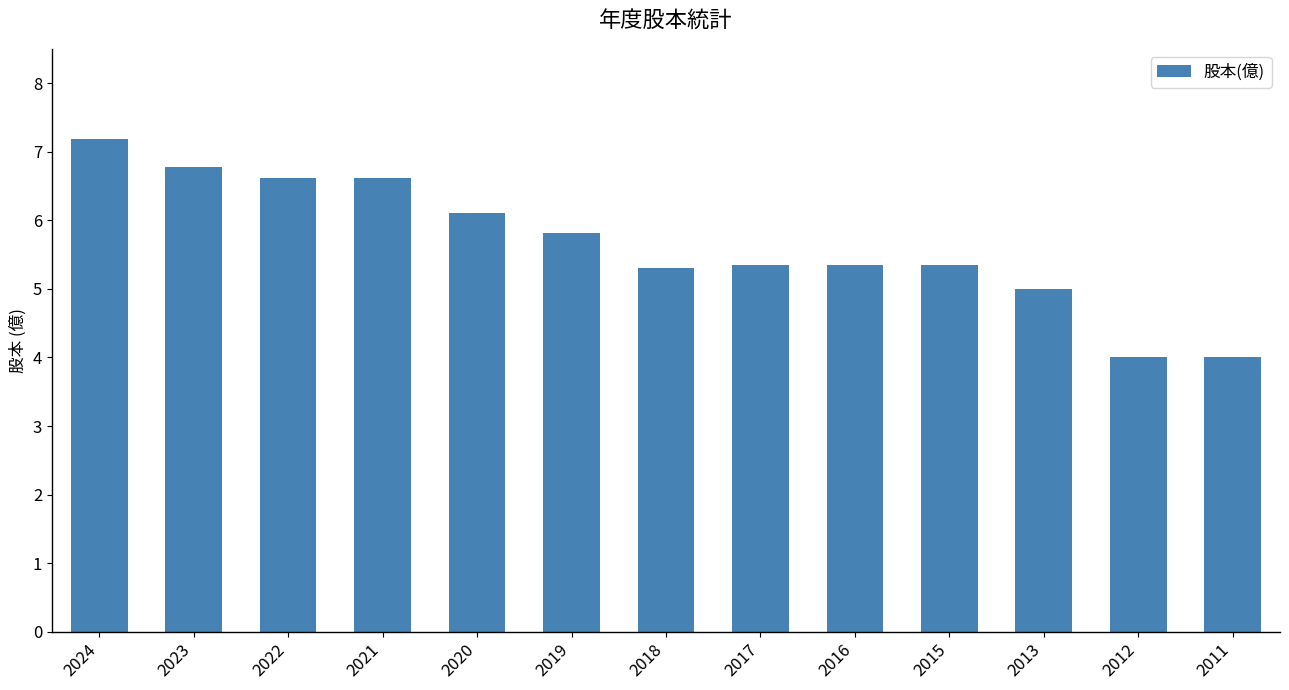

What is the value of the 1st bar from the left?

7.2